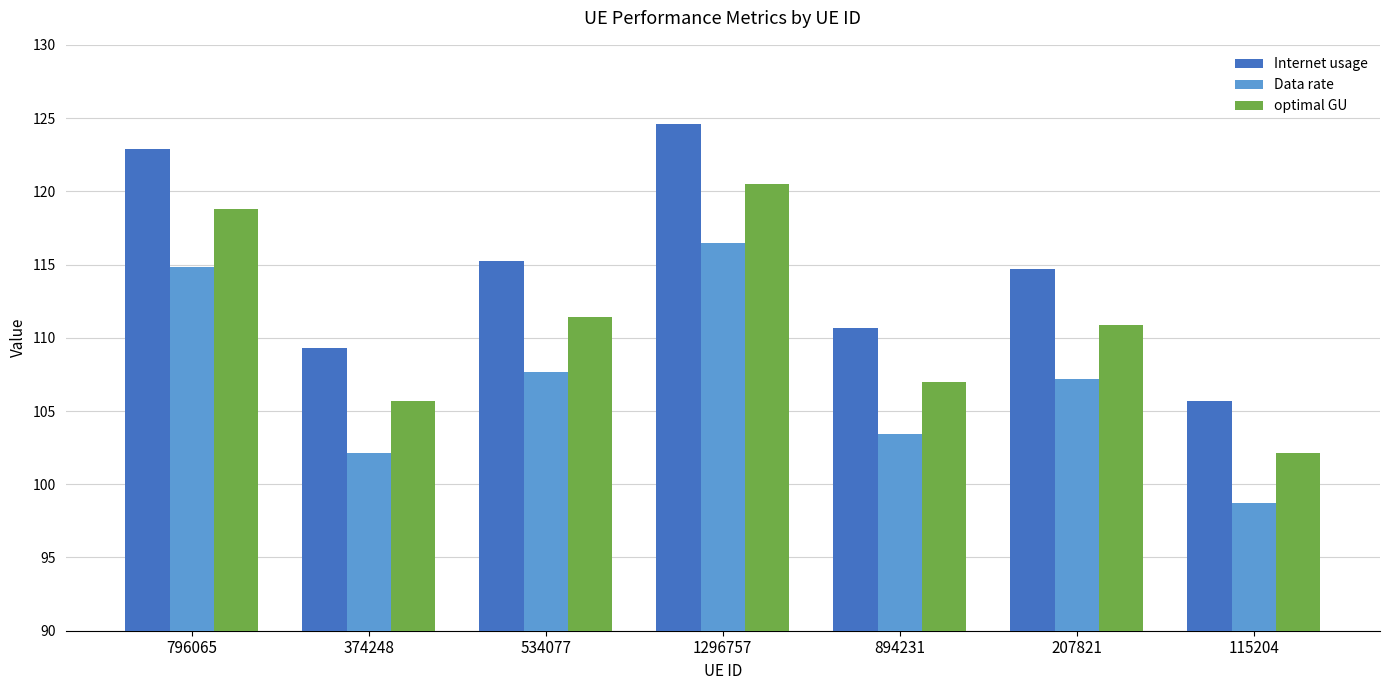

What are all the series names shown in the legend?

Internet usage, Data rate, optimal GU